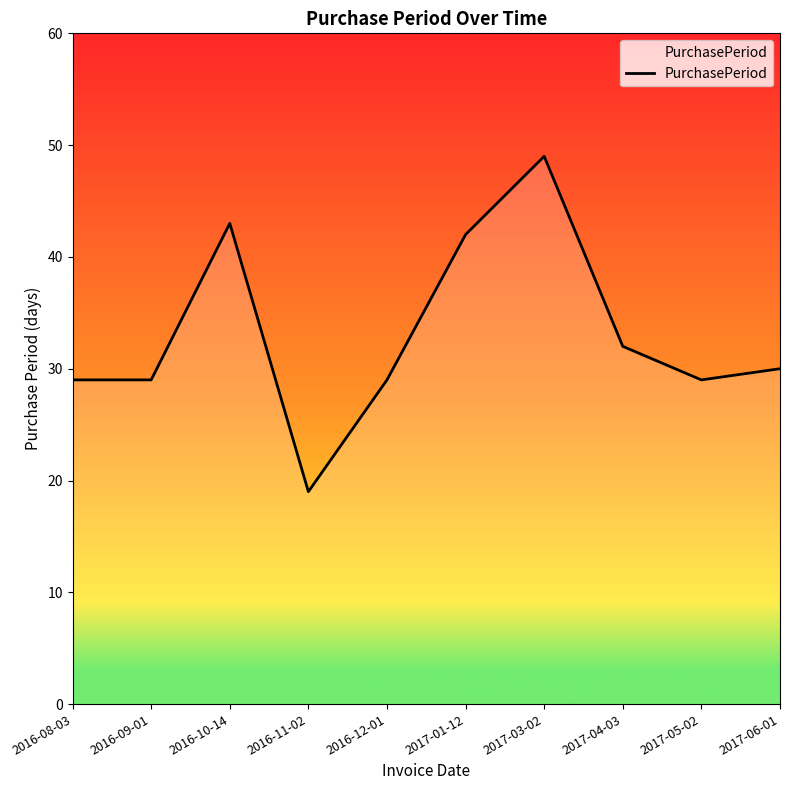

Reading left to right, list all the values displayed in this chart.

29	29	43	19	29	42	49	32	29	30